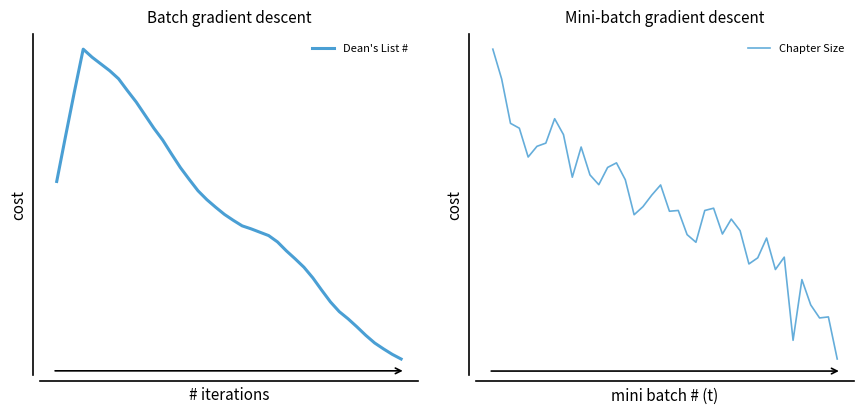

How many values in the Chapter Size series exceed 80?

20